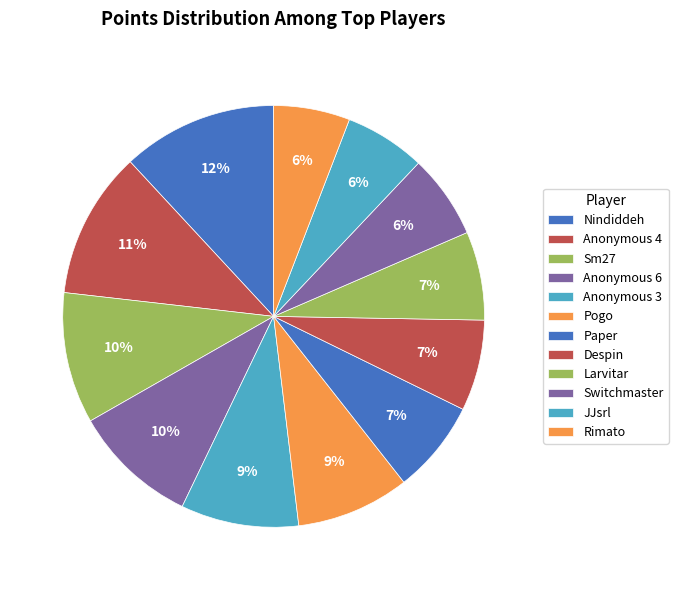

What is the ratio of the value at Anonymous 3 to the value at Nindiddeh?

0.8